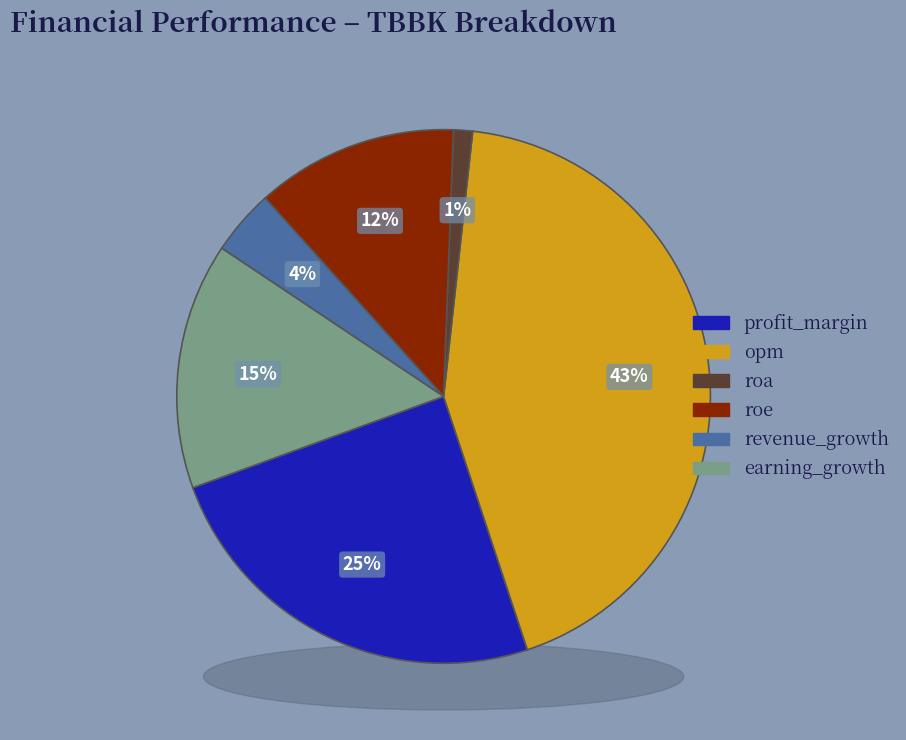

Between opm and earning_growth, which is larger?

opm